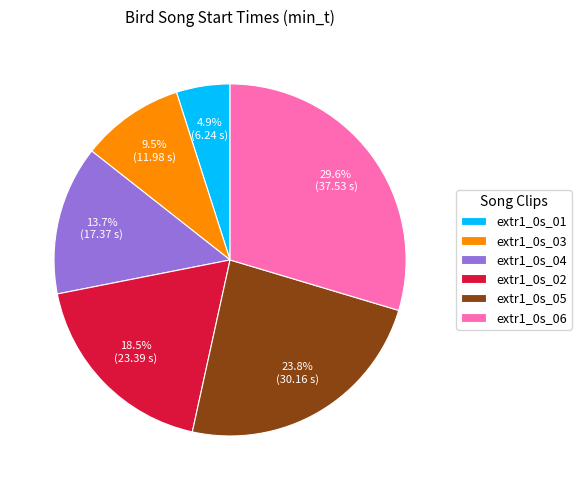

Between extr1_0s_02 and extr1_0s_01, which is larger?

extr1_0s_02